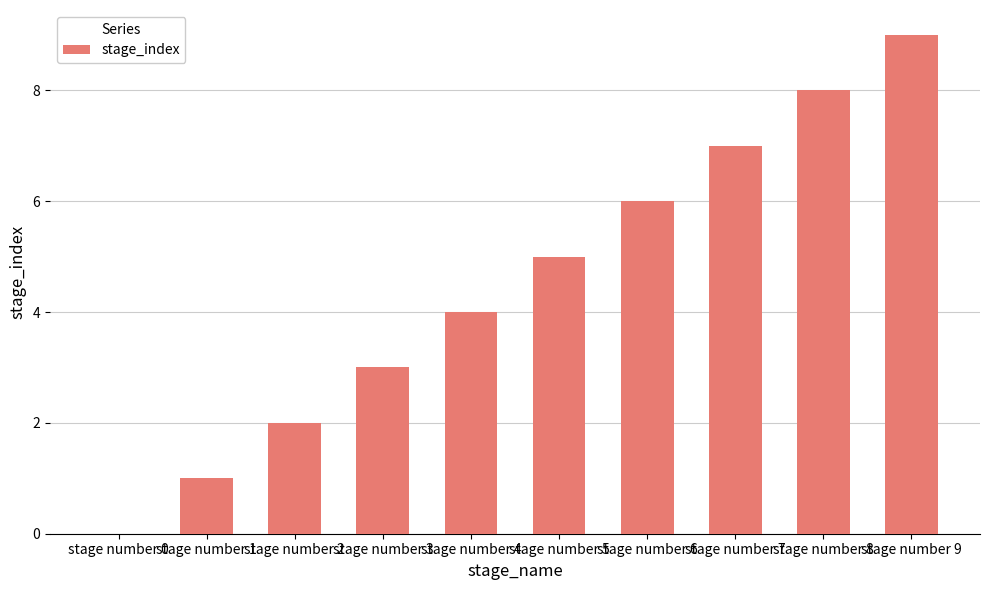

At which category does the chart reach its peak across all series?

stage number 9